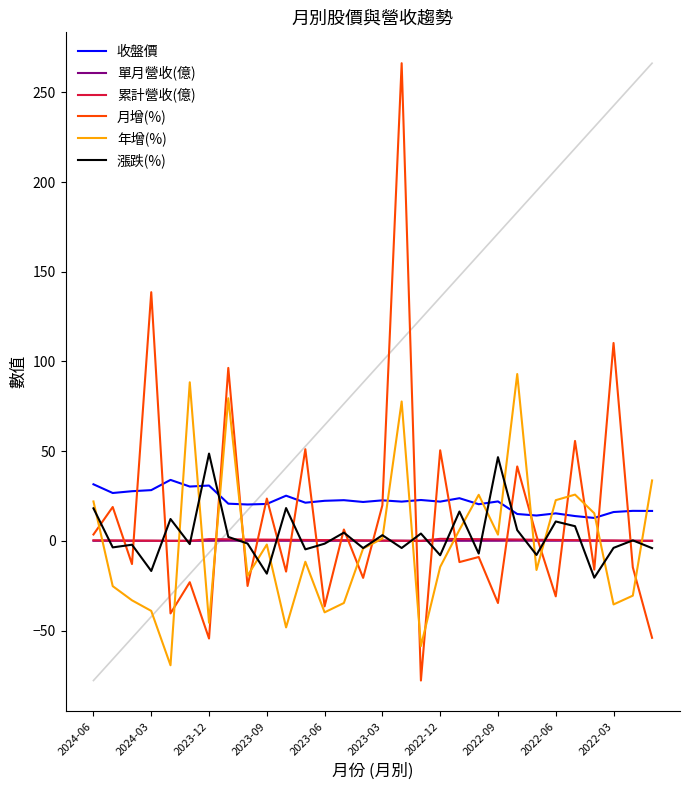

True or false: 月增(%) has more than 1 points higher than both neighbors.

True